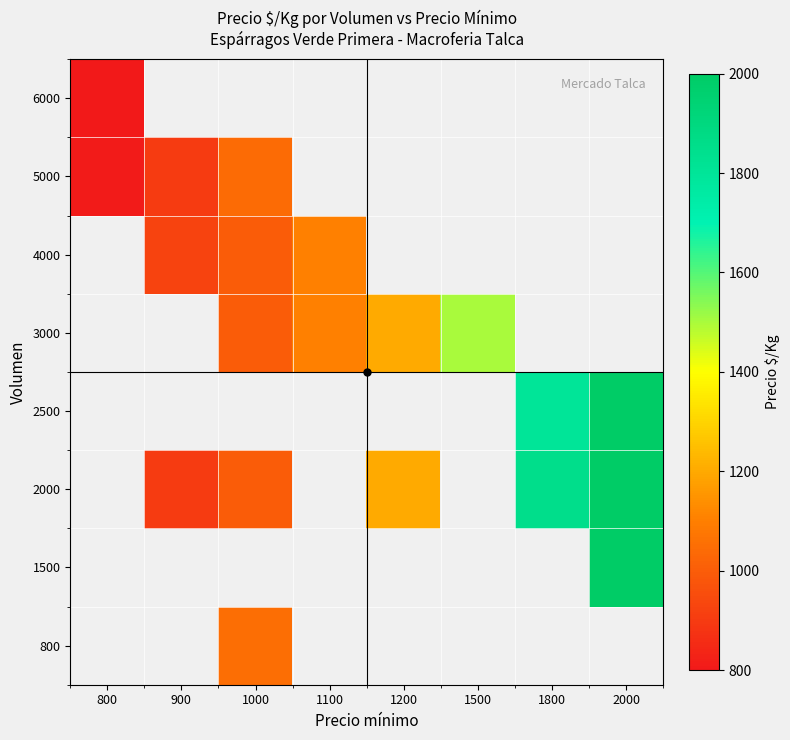

Rank the categories by 6000 value from lowest to highest.

800, 900, 1000, 1100, 1200, 1500, 1800, 2000